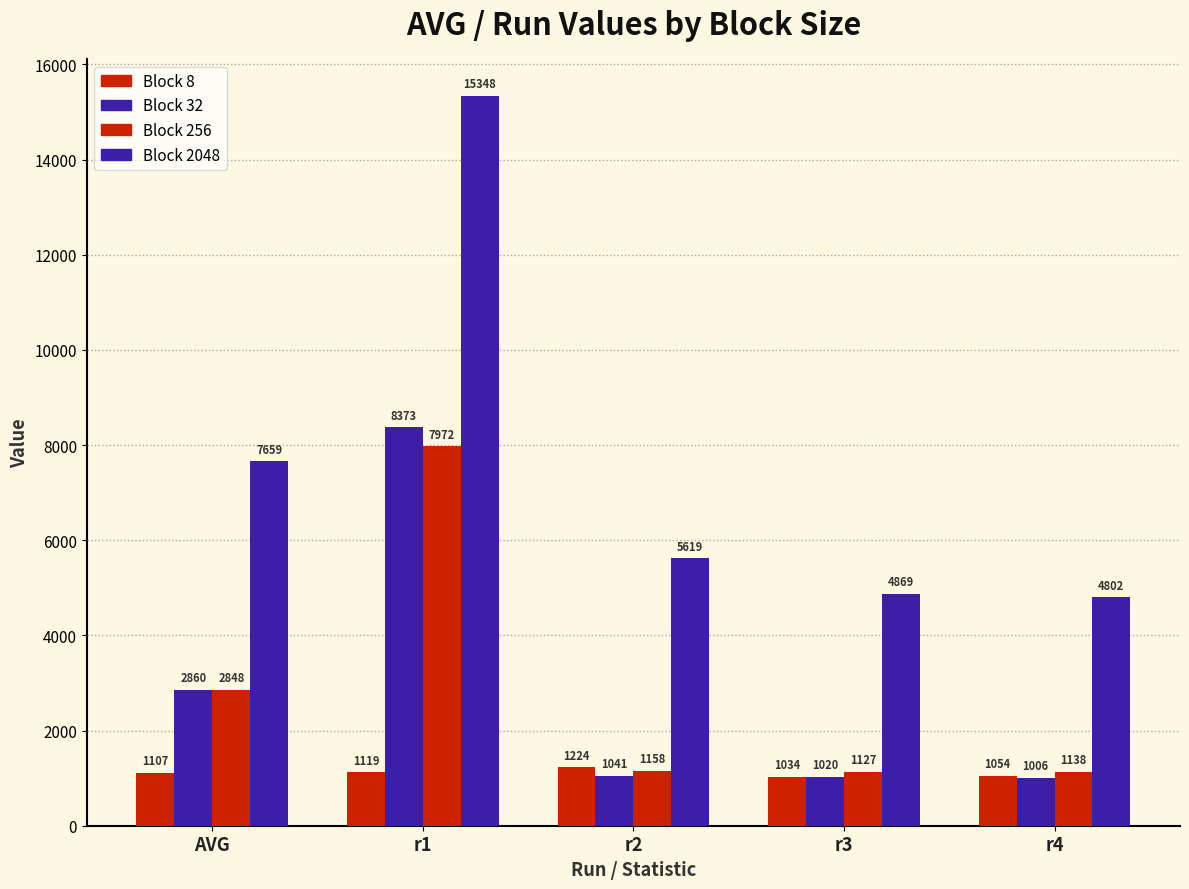

Which series has the largest total across all categories?

Block 2048